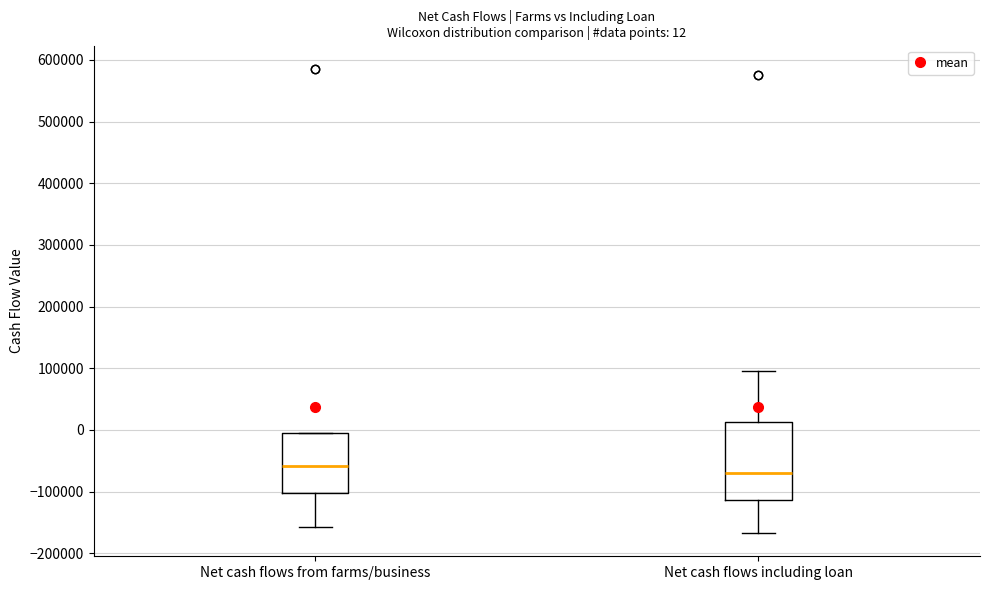

Which box is the tallest, from its lower edge to its upper edge?

Net cash flows including loan